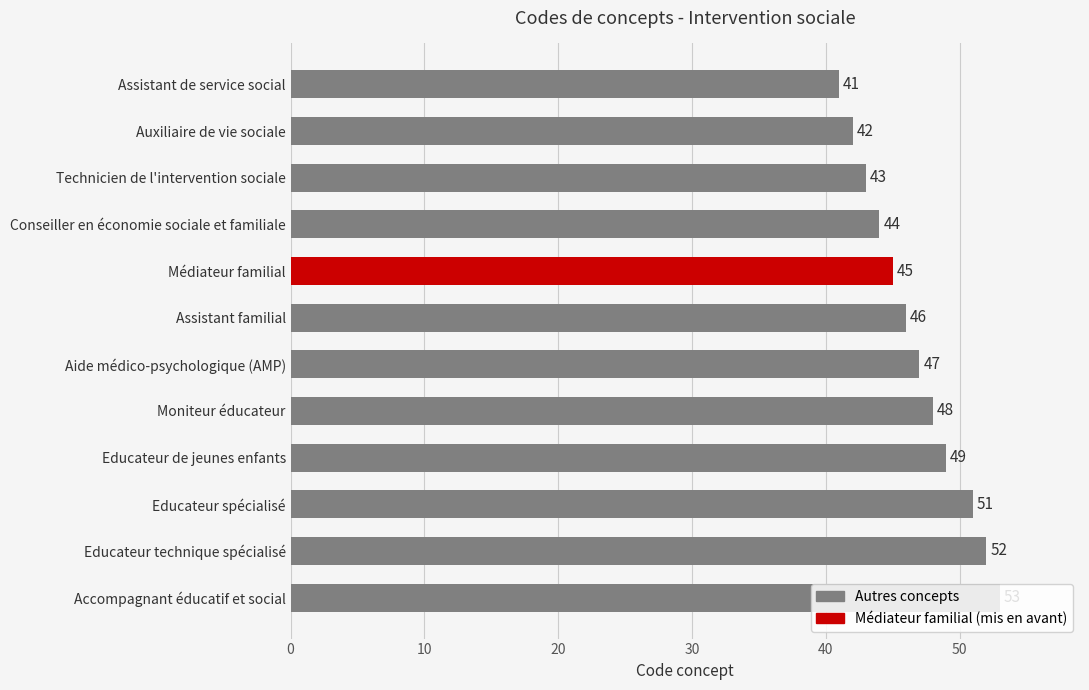

Does the chart contain stacked bars?

No